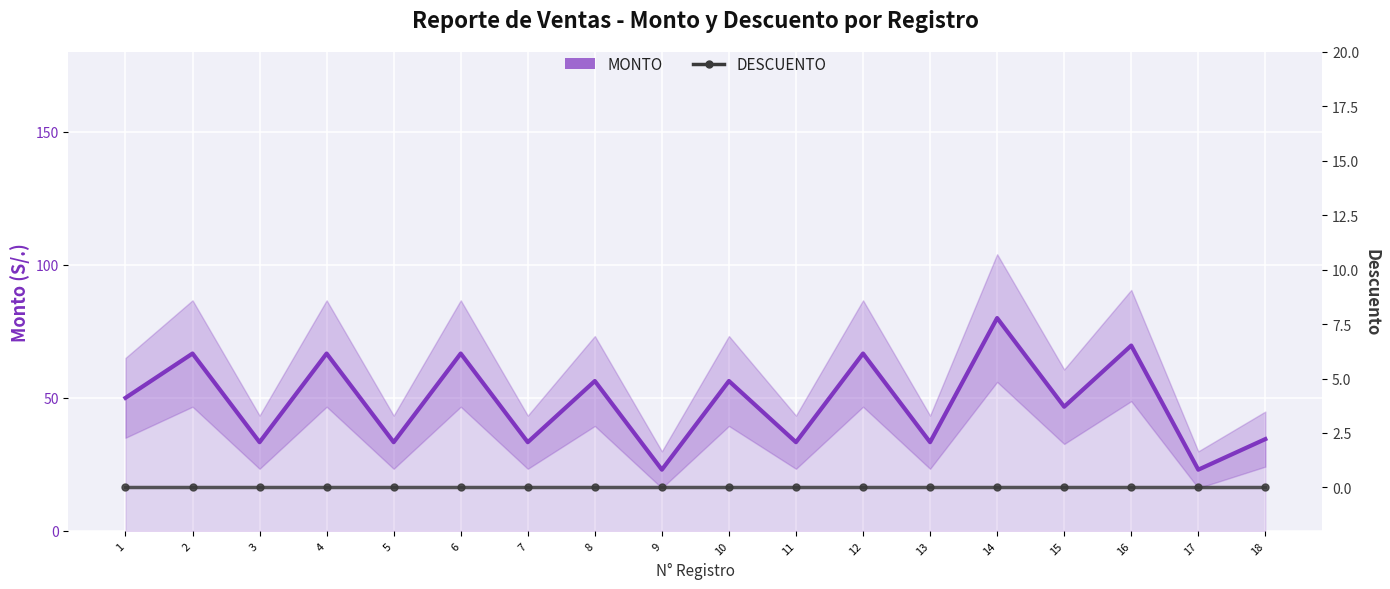

What is the value of the MONTO point at the 8th from the left?

56.3